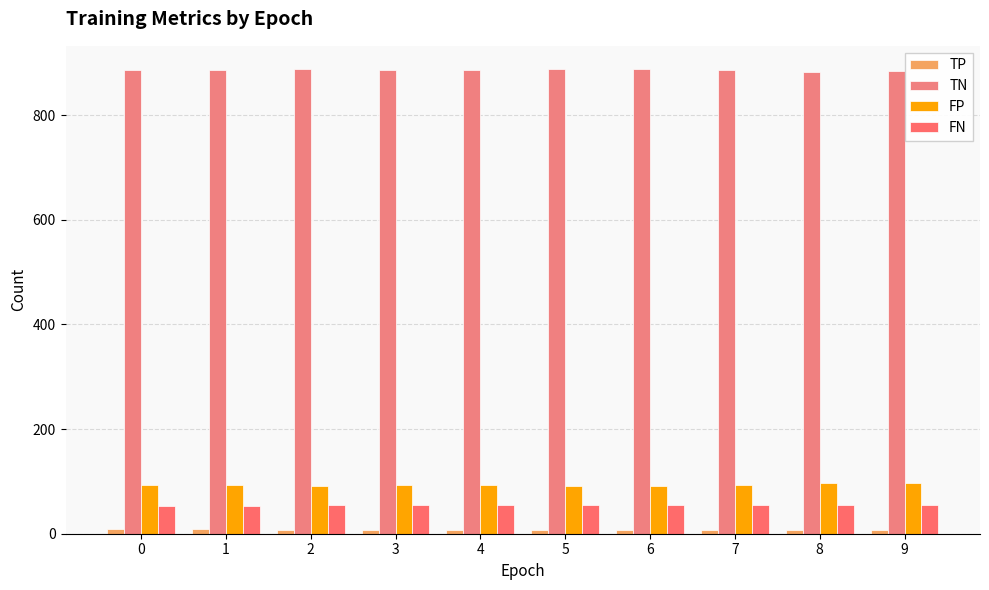

The value of TP at 9 is 7. True or false?

True